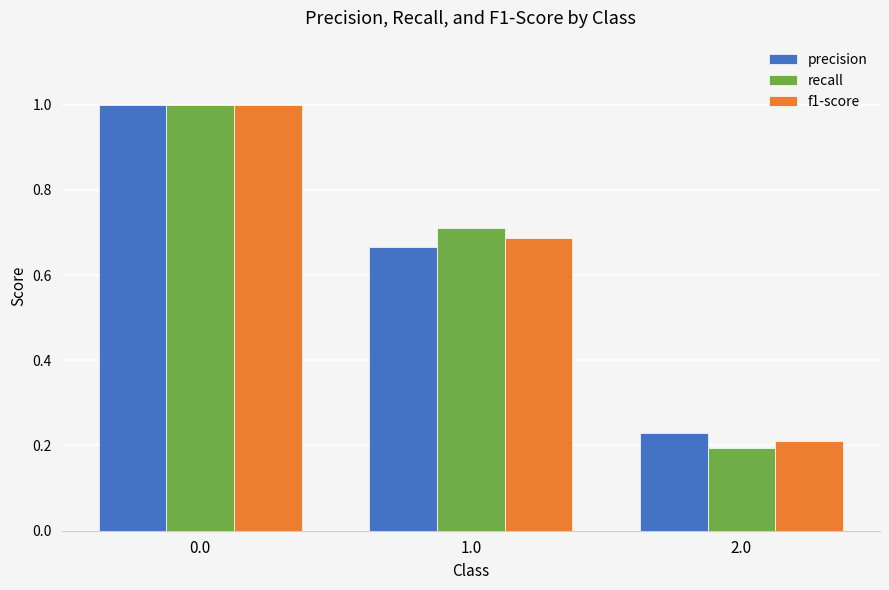

Rank the categories by recall value from highest to lowest.

0.0, 1.0, 2.0